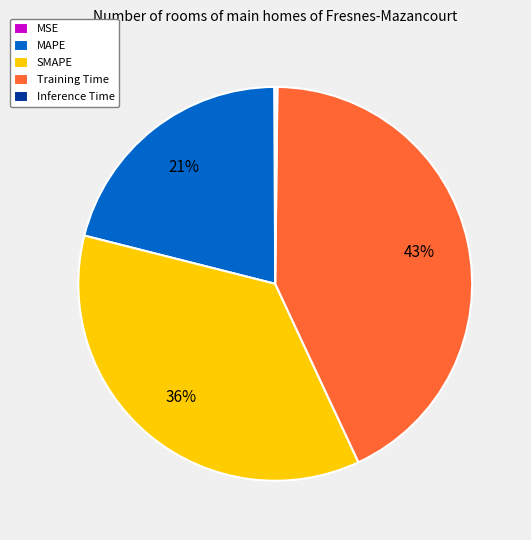

Is it true that Training Time is 30% of the pie?

False